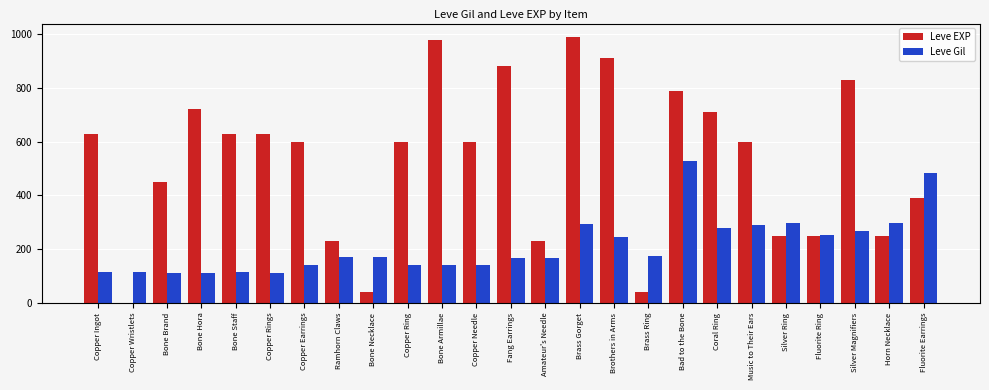

What is the sum of all Leve EXP values?

13231